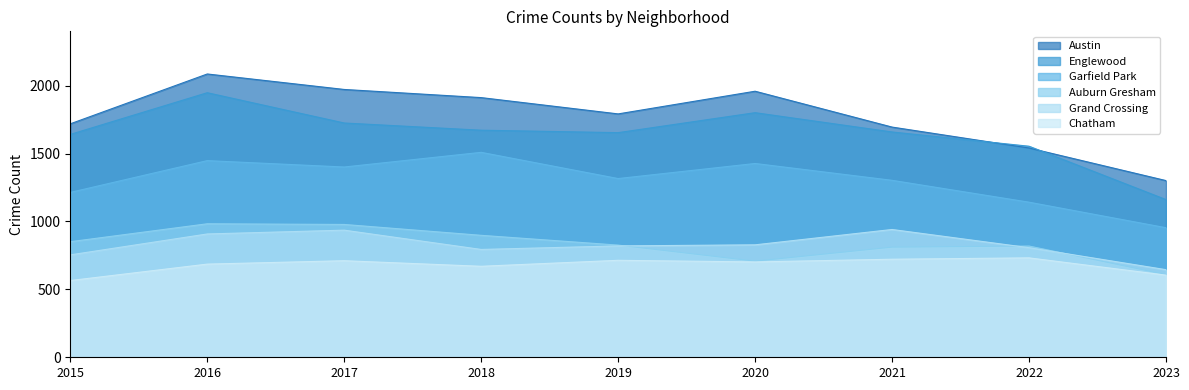

True or false: Garfield Park and Chatham cross at least once.

False